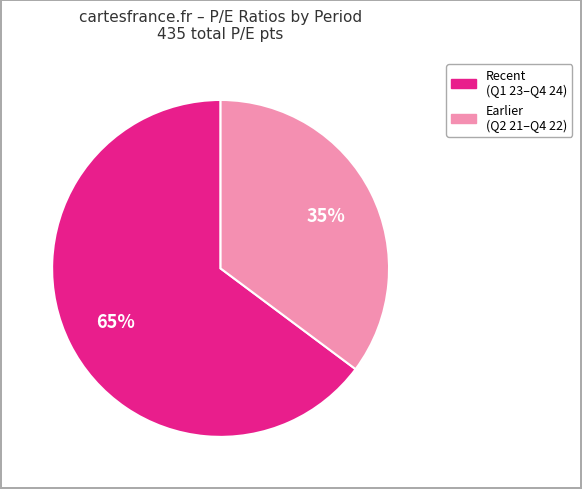

Is there any slice that represents more than half of the pie?

Yes